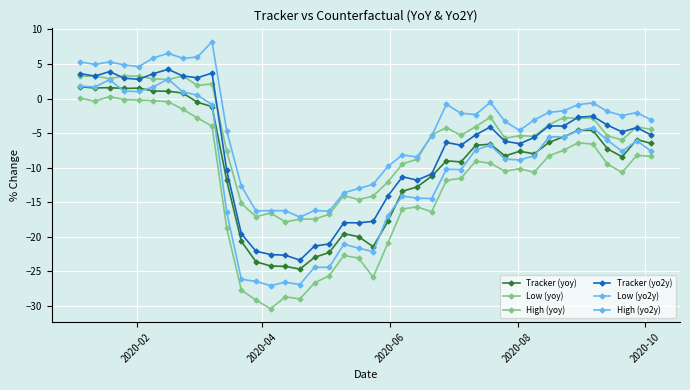

What is the sum of all Low (yoy) values?

-504.5